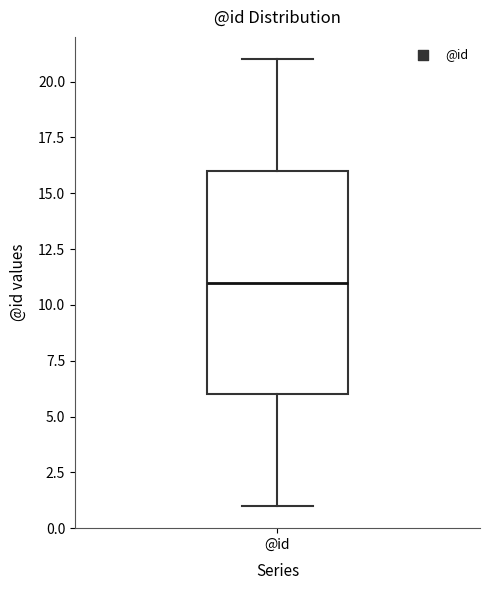

Read this box plot against the y-axis: the position of the median line, the range covered by the box, and the ends of both whiskers. The values are not printed on the chart, so give them approximately, as read against the axis.

median 11, box 6 to 16, whiskers 1 to 21